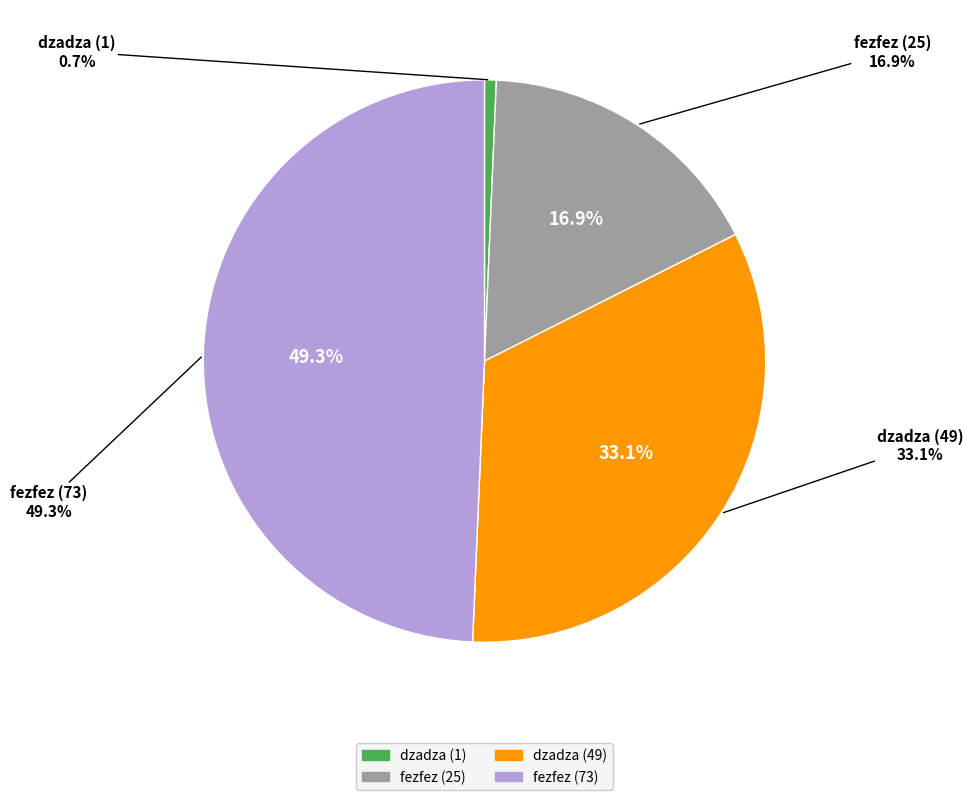

What is the total percentage of dzadza (1) and fezfez (25)?

17.6%